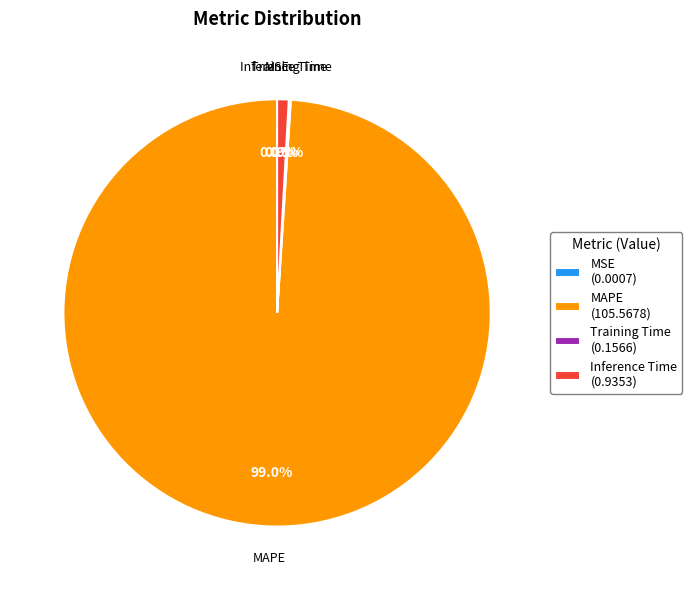

What percentage is NOT represented by MAPE (105.5678)?

1.0%